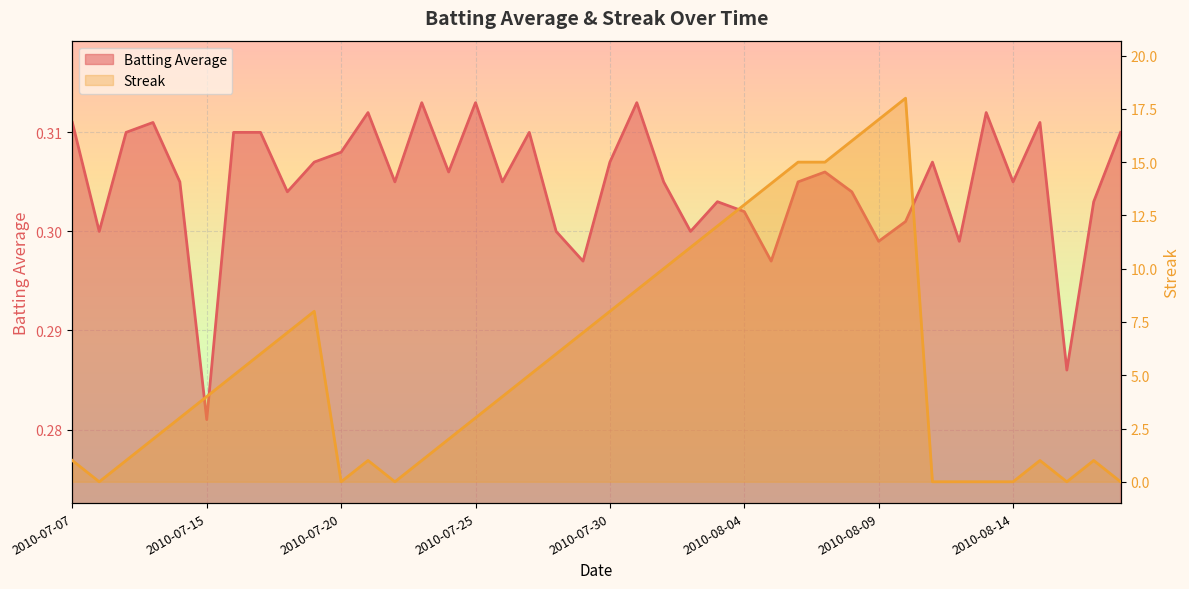

What is the total value across all series at 2010-07-20?

0.3